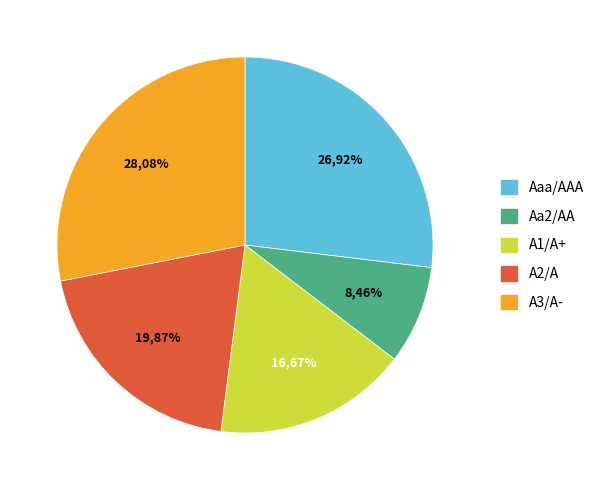

The A2/A slice represents 21% of the pie. True or false?

False